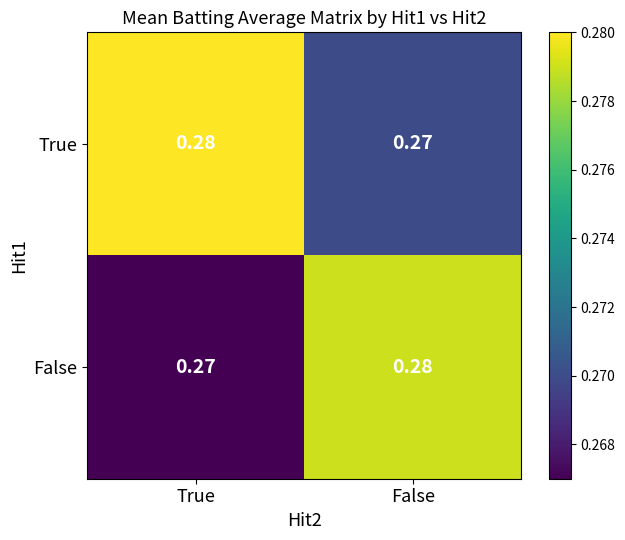

At False, list the series in order from largest to smallest.

False, True